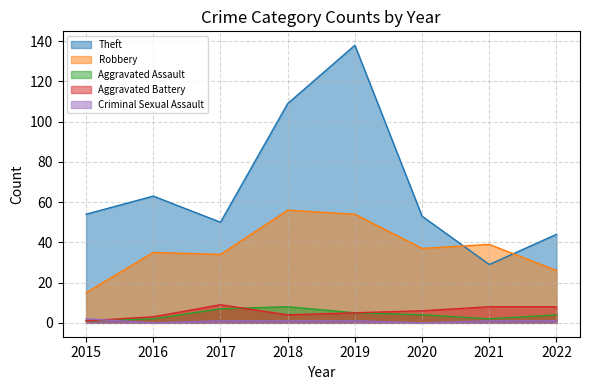

True or false: Theft has more than 0 interior local peaks.

True